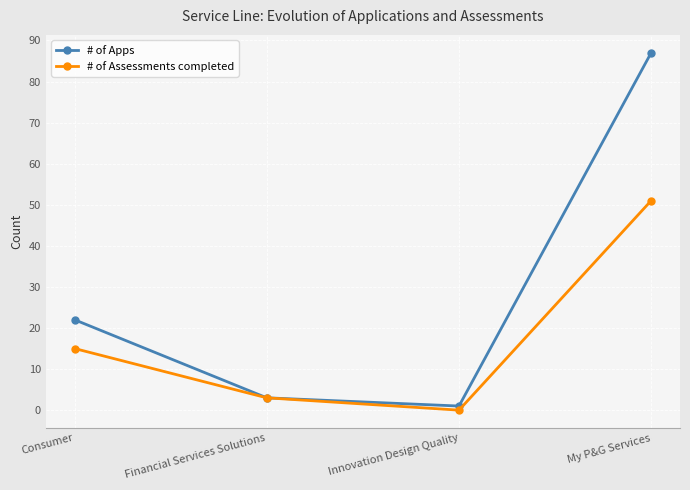

What is the difference between the maximum and minimum values in the # of Apps series?

86